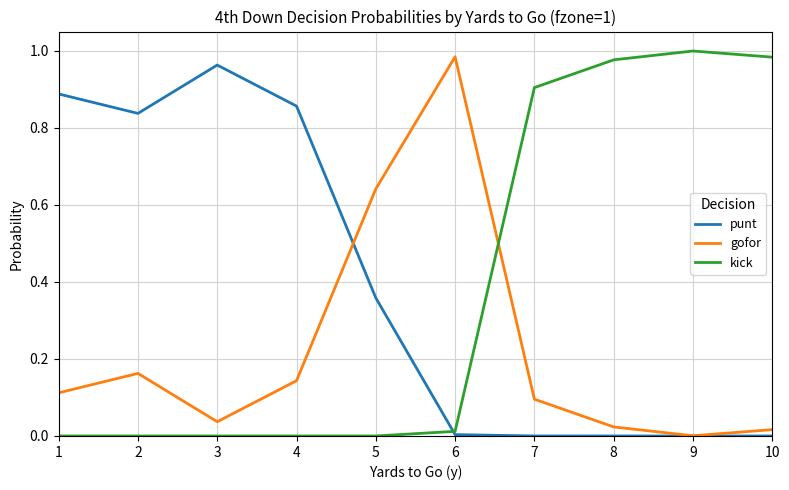

Does the chart display data point markers on the line(s)?

No